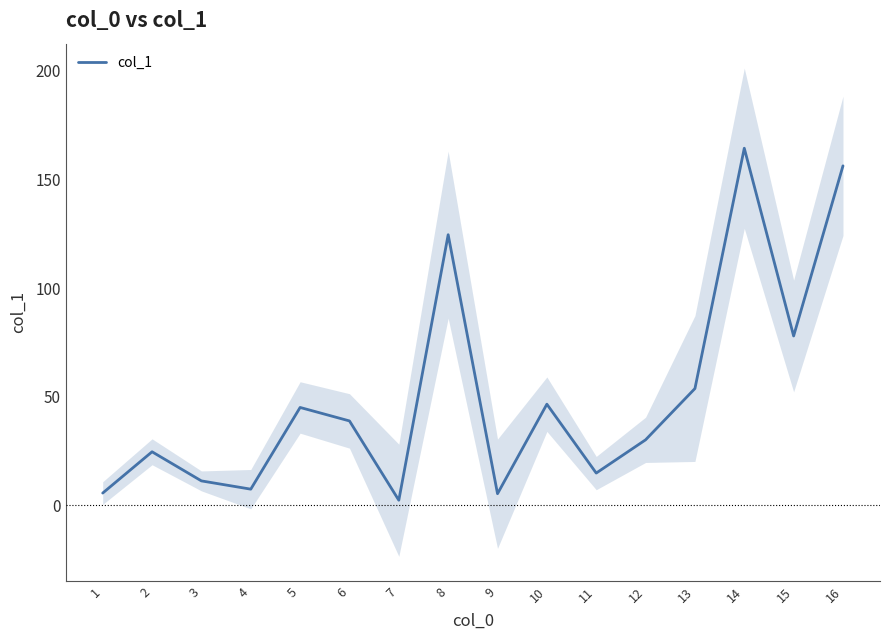

How many distinct data groups are displayed?

1